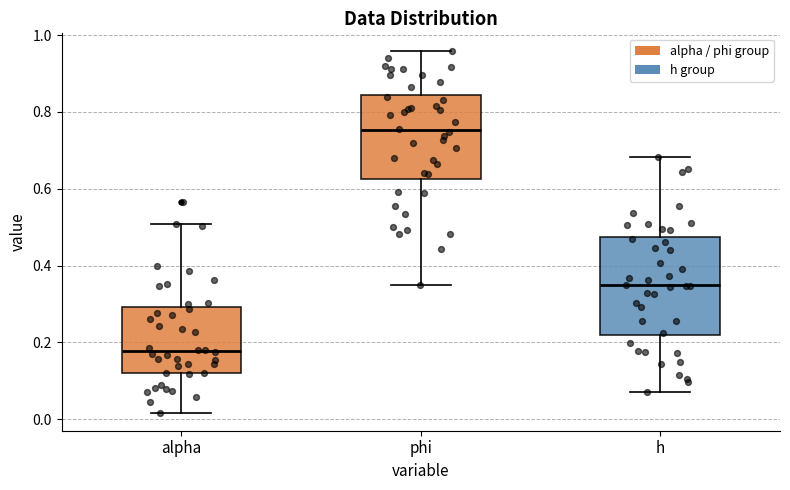

Which box's median line is the highest?

phi